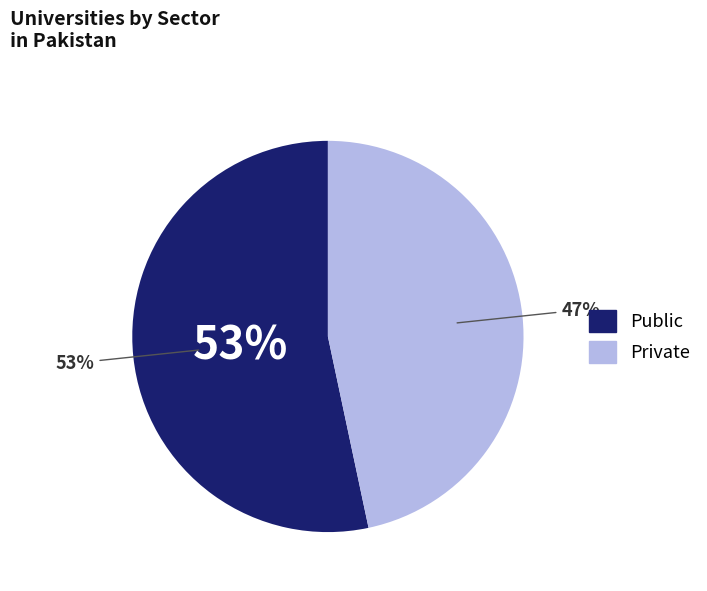

How many segments does this pie chart have?

2